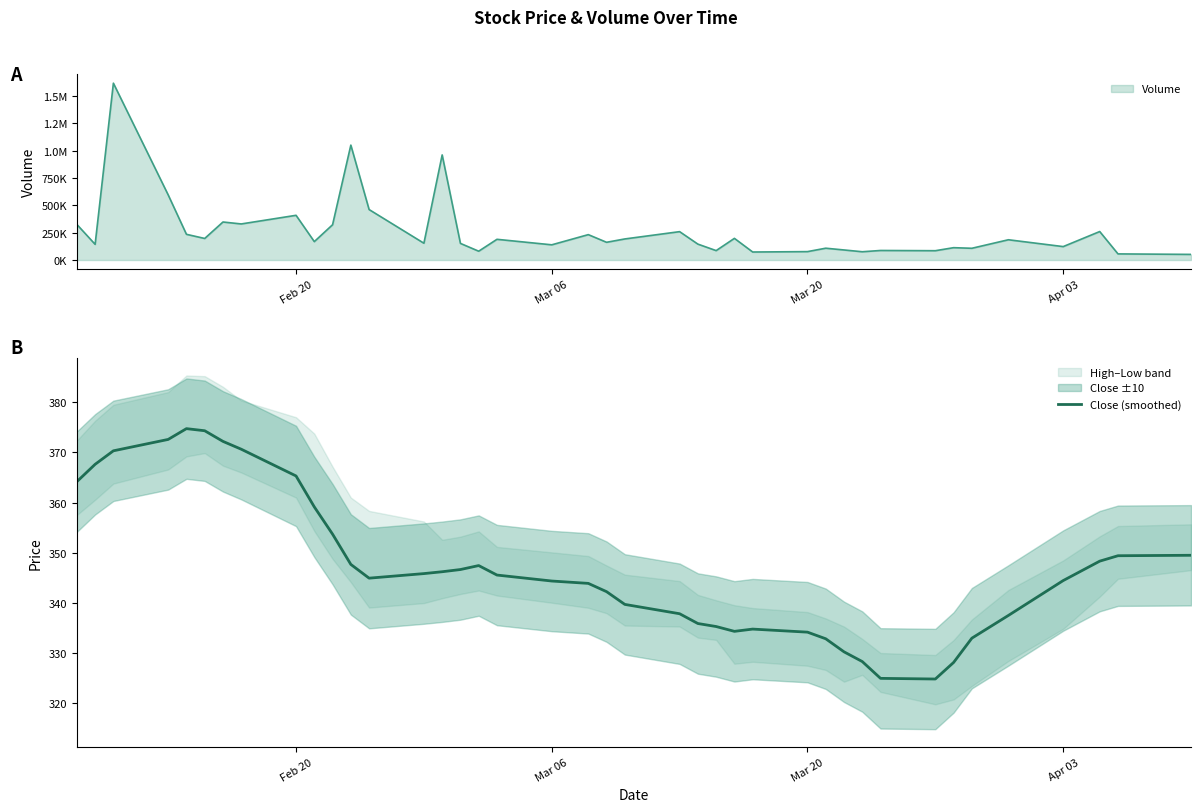

What is the maximum value for Close (smoothed)?

374.7